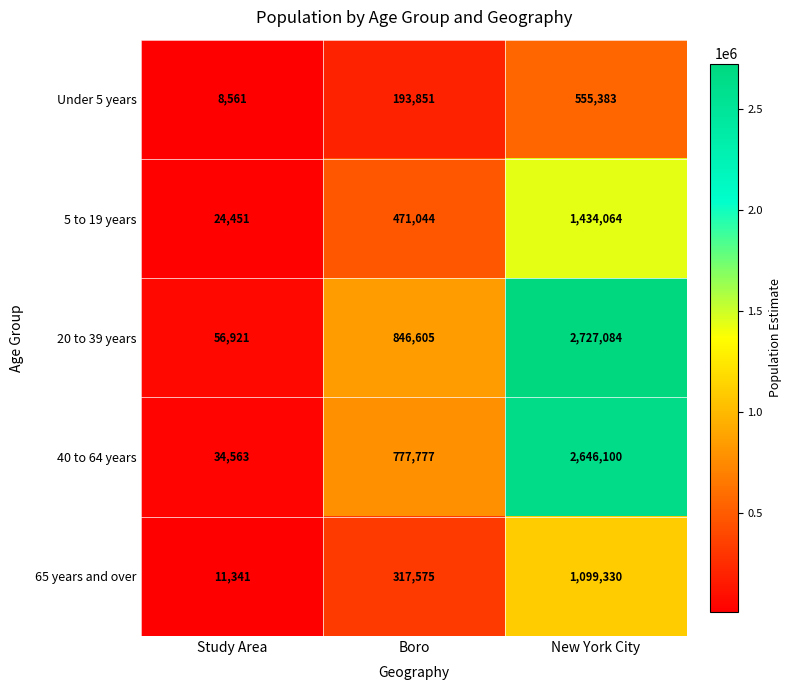

What is the average value of the 65 years and over series?

476082